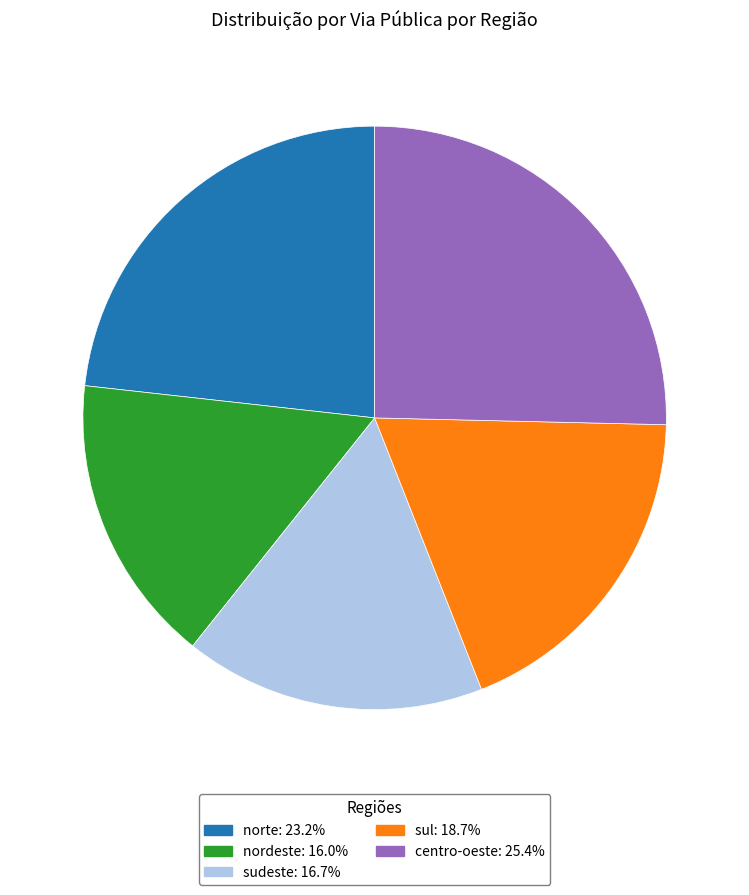

How many slices are in this pie chart?

5